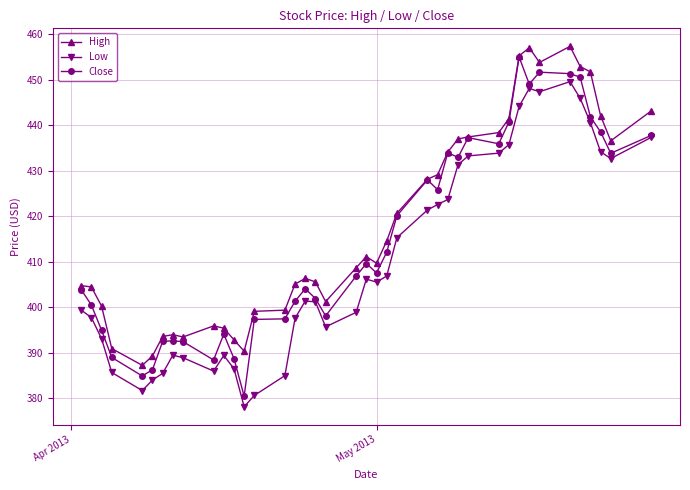

What is the highest value of the Close series?

455.0